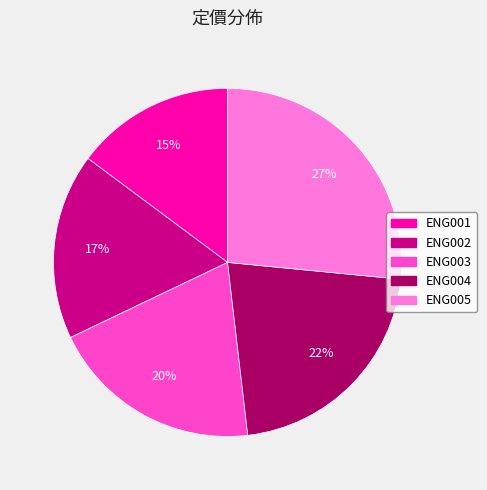

Is it true that ENG003 is 20% of the pie?

True